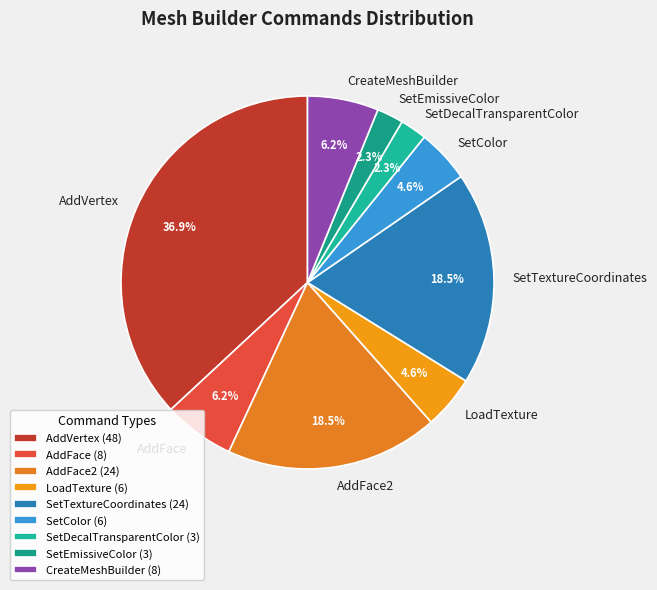

What portion of the pie excludes SetTextureCoordinates?

81.5%